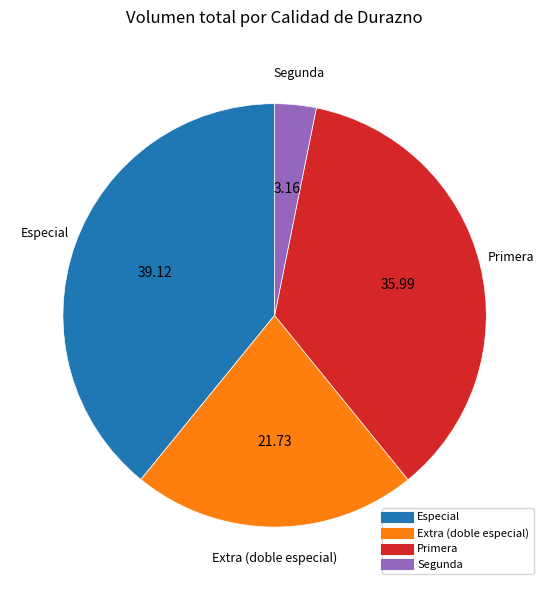

Which has a higher value, Extra (doble especial) or Especial?

Especial